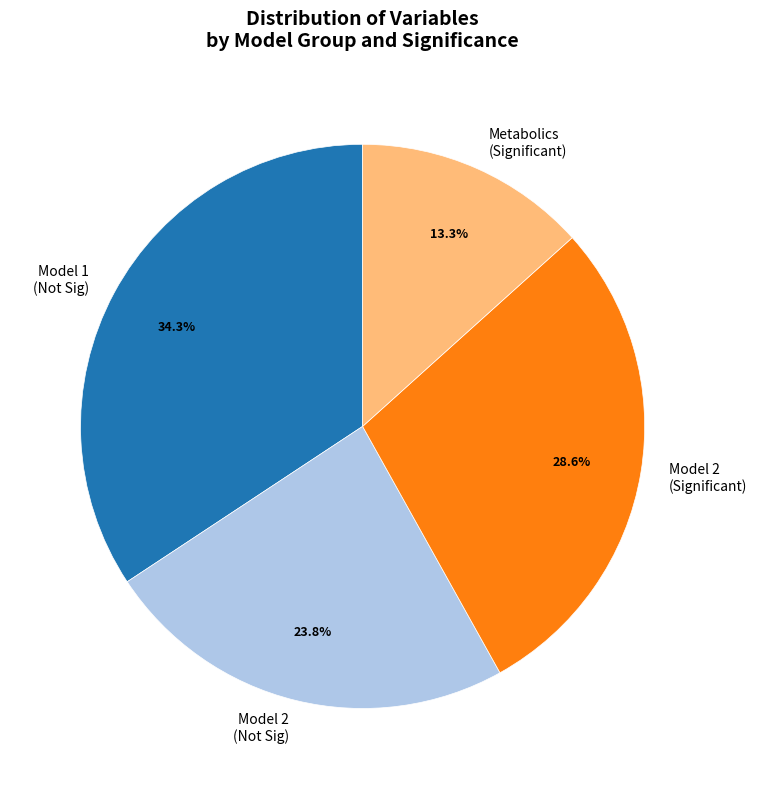

Rank the categories by value from highest to lowest.

Model 1 (Not Sig), Model 2 (Significant), Model 2 (Not Sig), Metabolics (Significant)